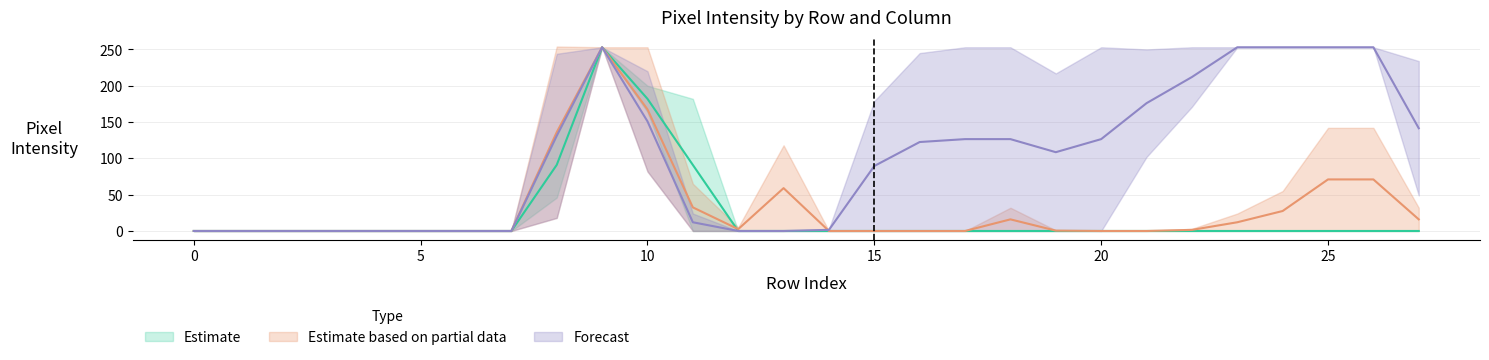

What is the spread (max minus min) of values at 13?

118